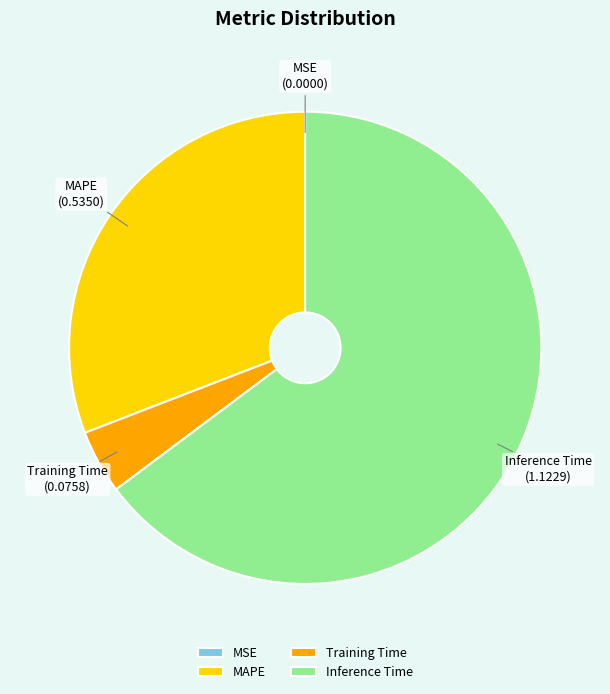

Is there a majority slice in this chart?

Yes